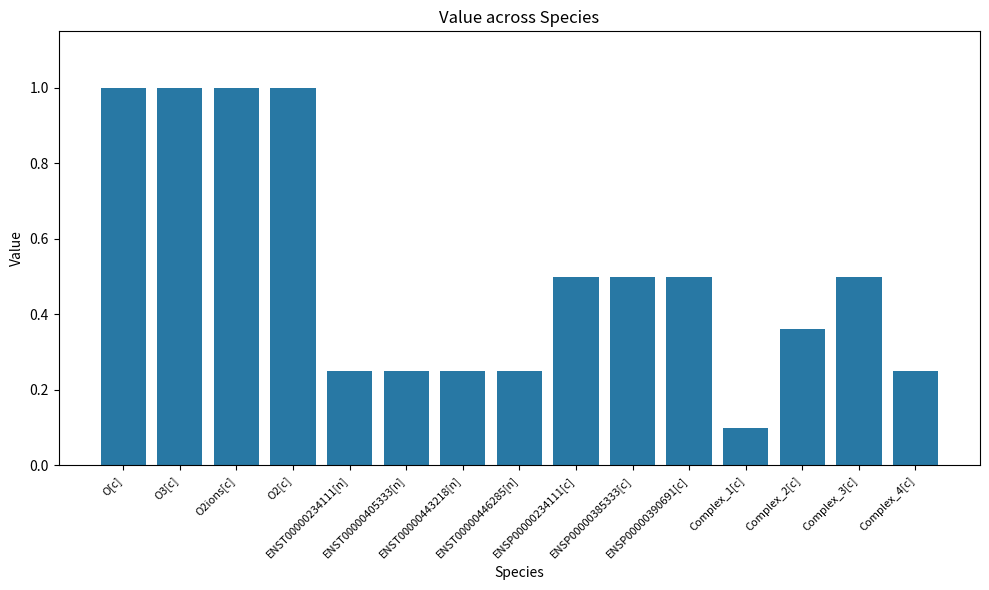

What is the difference between the maximum and minimum values?

0.9